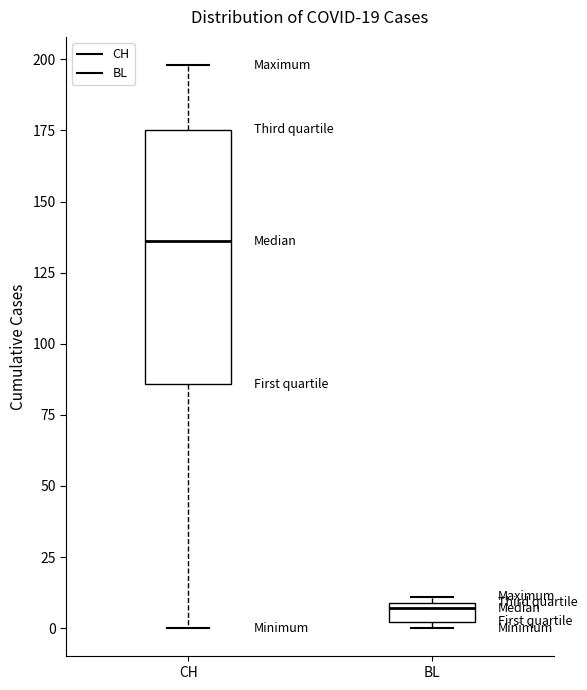

Which box has the highest median line?

CH